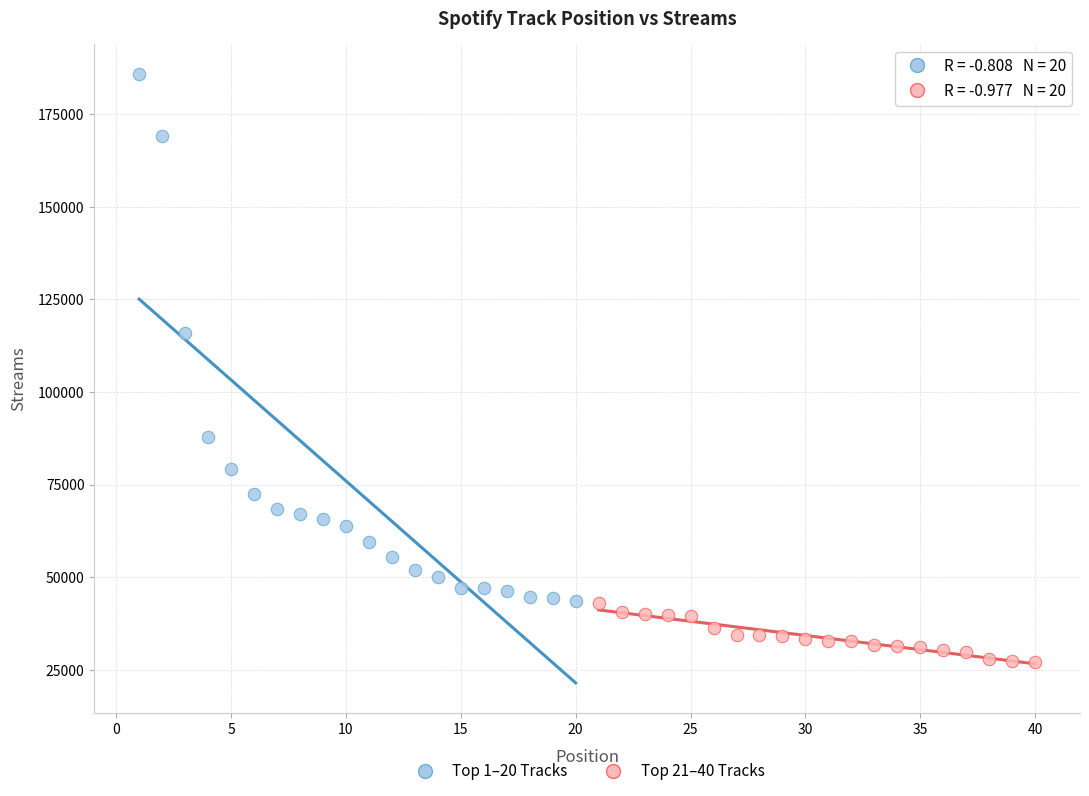

Which series reaches the maximum Y coordinate?

Top 1–20 Tracks